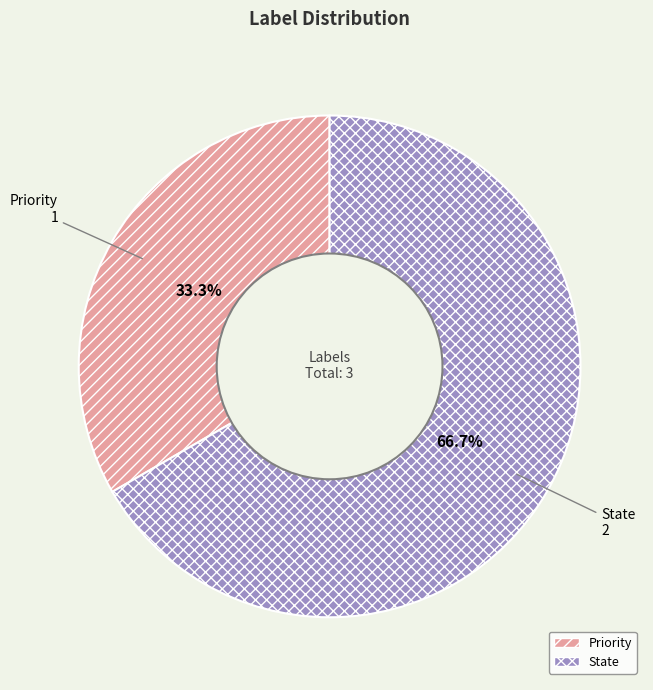

What is the total percentage of Priority and State?

100.0%